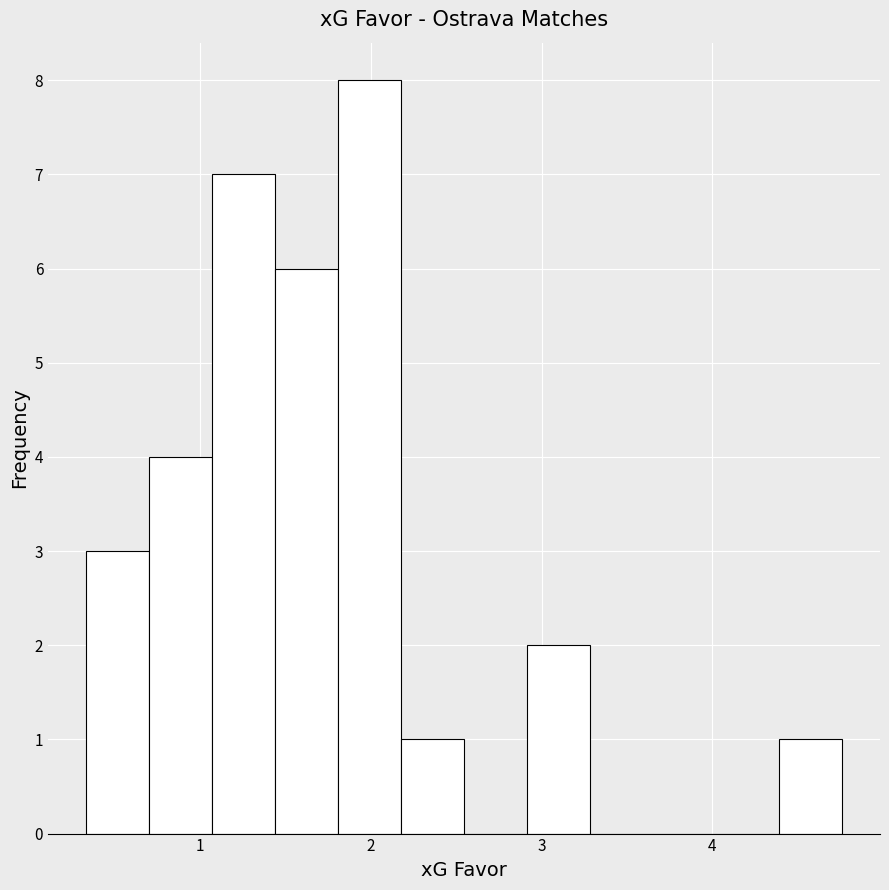

Read against the x-axis, roughly where is the centre of the tallest bar?

2.0